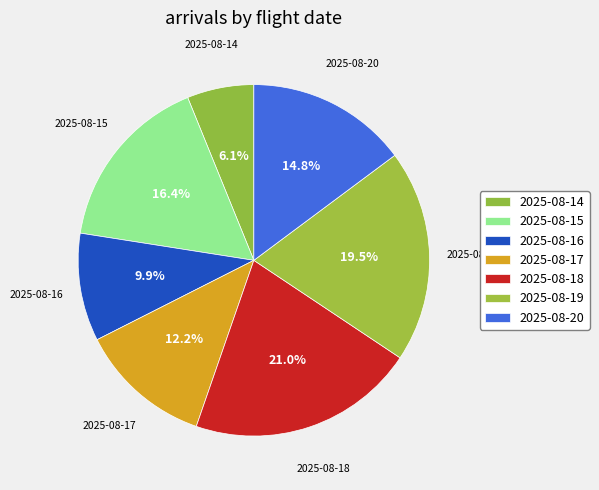

To the nearest percent, what portion does 2025-08-18 represent?

21%